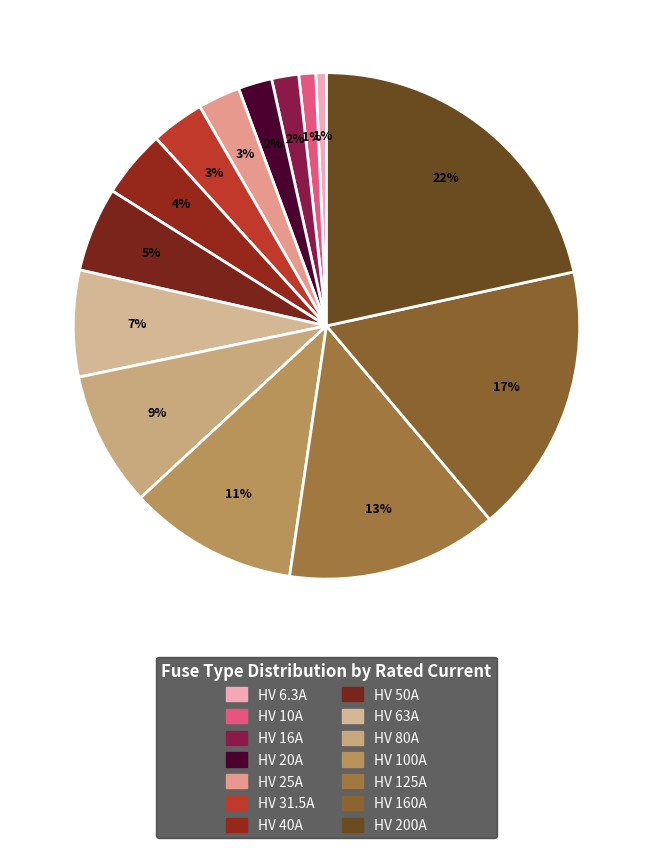

What percentage do HV 20A and HV 80A together represent?

10.8%